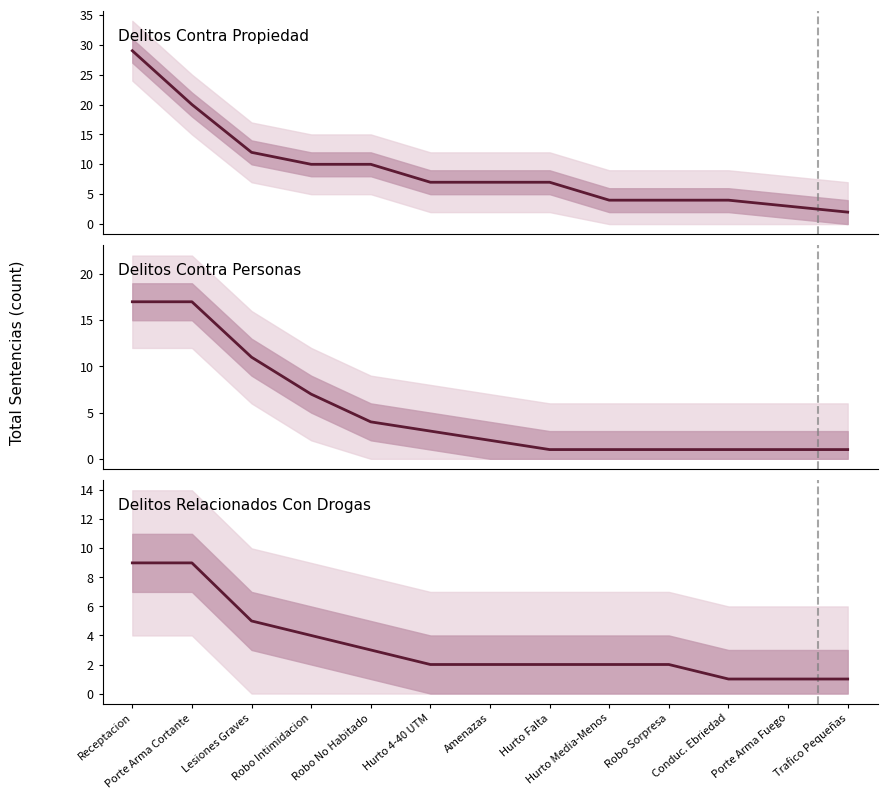

Which label corresponds to the smallest value in the chart?

Conduc. Ebriedad